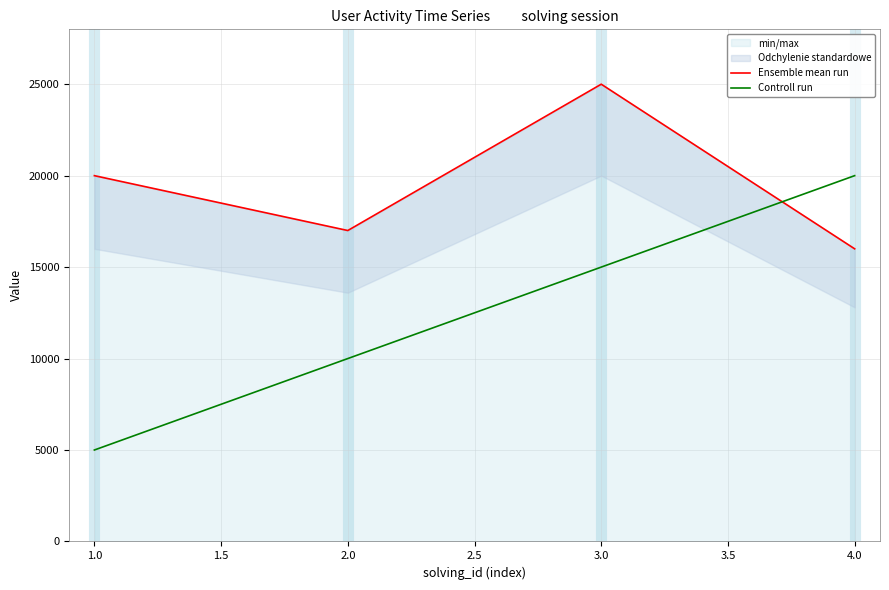

How many lines are shown in the chart?

2